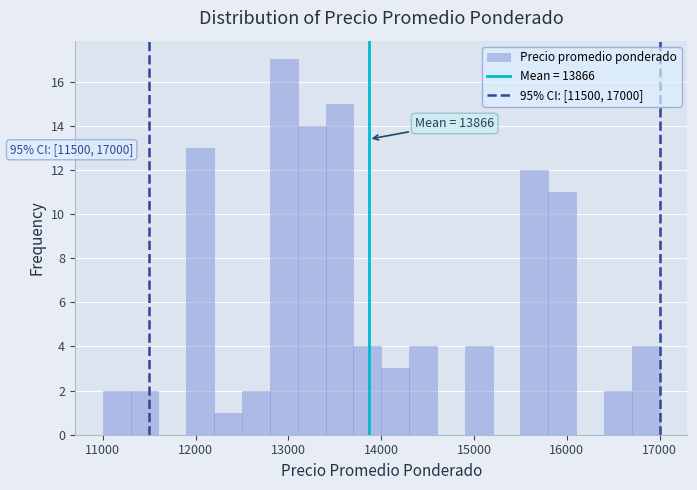

Around what value on the x-axis is the tallest bar? Give the approximate position of its centre, as read against the axis.

13000